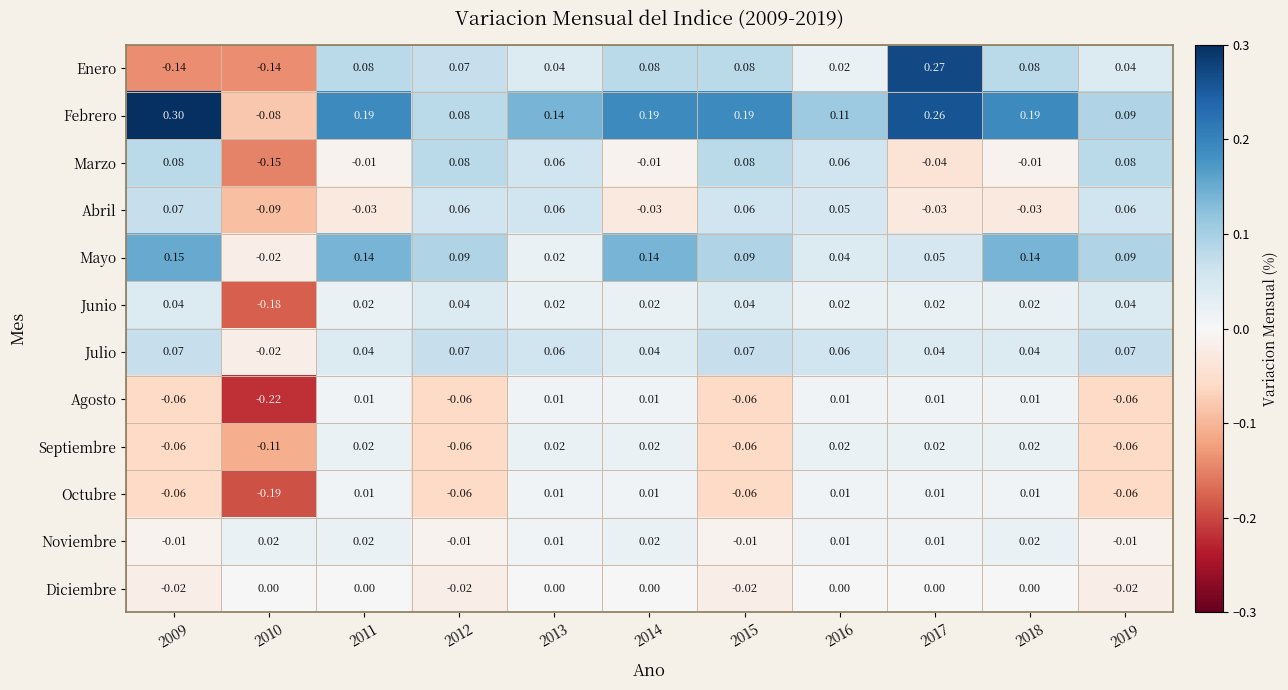

Which series has the largest range (max minus min)?

Enero